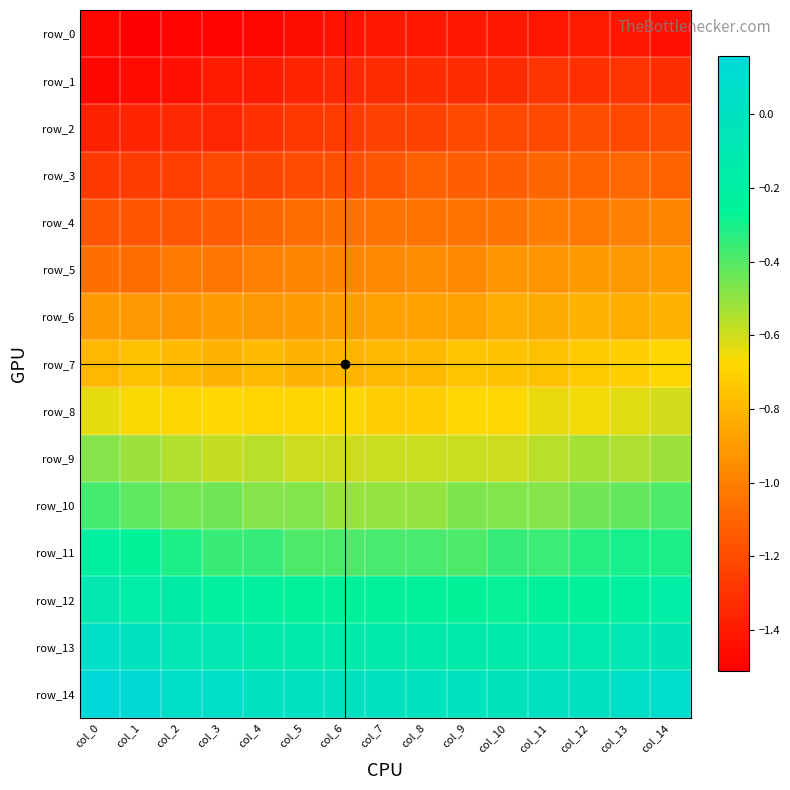

What is the difference between the highest and lowest values at col_9?

1.4